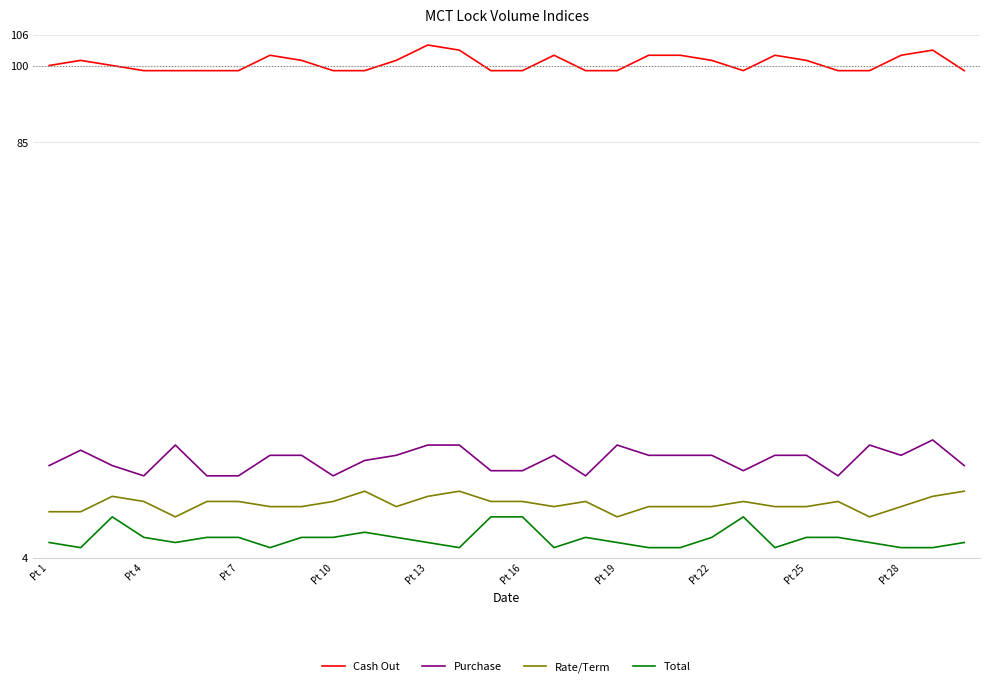

Reading right to left, extract all data points from this chart.

Cash Out: 99	103	102	99	99	101	102	99	101	102	102	99	99	102	99	99	103	104	101	99	99	101	102	99	99	99	99	100	101	100
Purchase: 22	27	24	26	20	24	24	21	24	24	24	26	20	24	21	21	26	26	24	23	20	24	24	20	20	26	20	22	25	22
Rate/Term: 17	16	14	12	15	14	14	15	14	14	14	12	15	14	15	15	17	16	14	17	15	14	14	15	15	12	15	16	13	13
Total: 7	6	6	7	8	8	6	12	8	6	6	7	8	6	12	12	6	7	8	9	8	8	6	8	8	7	8	12	6	7